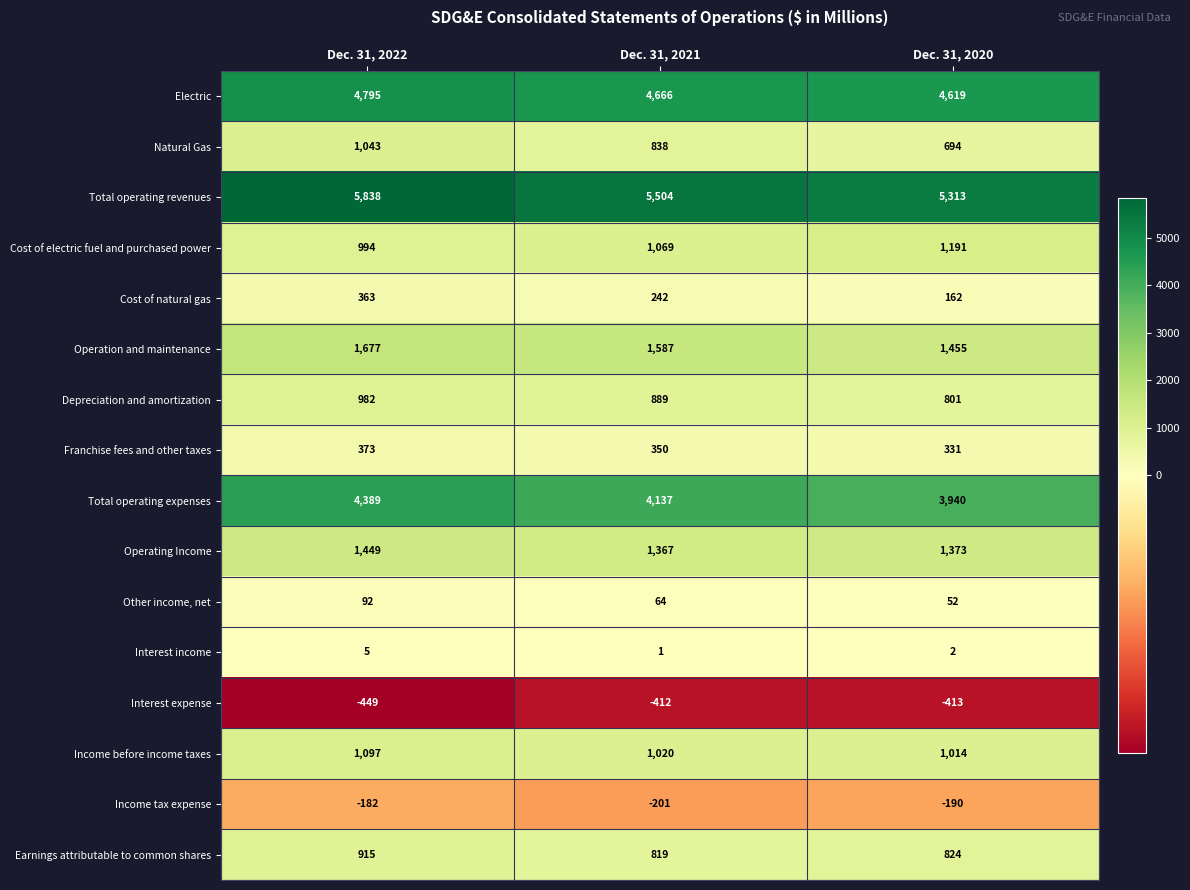

Count the number of data series in this chart.

16